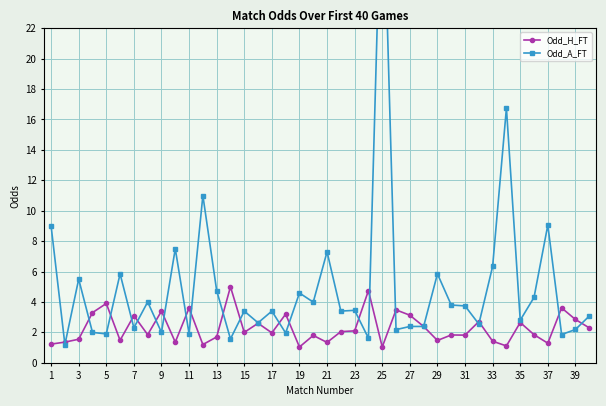

The Odd_H_FT series shows 6.0 at 5. True or false?

False